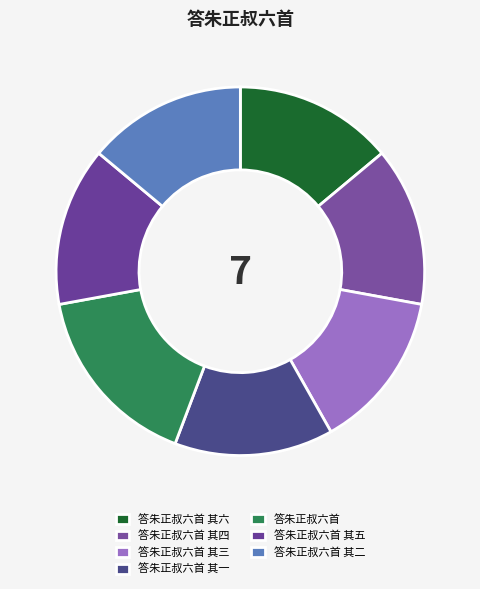

Is 答朱正叔六首 其三 the majority of the pie?

No